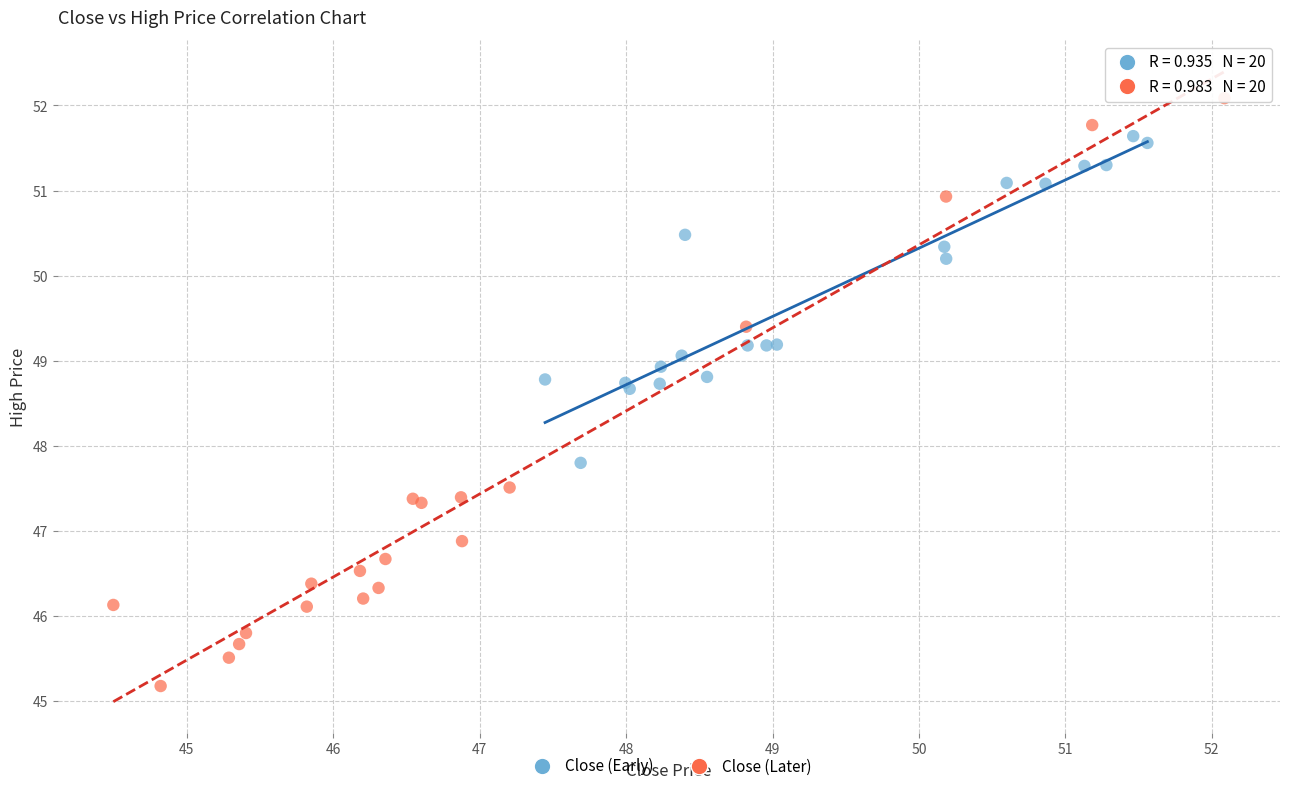

What are all the series names shown in the legend?

Close (Early), Close (Later)